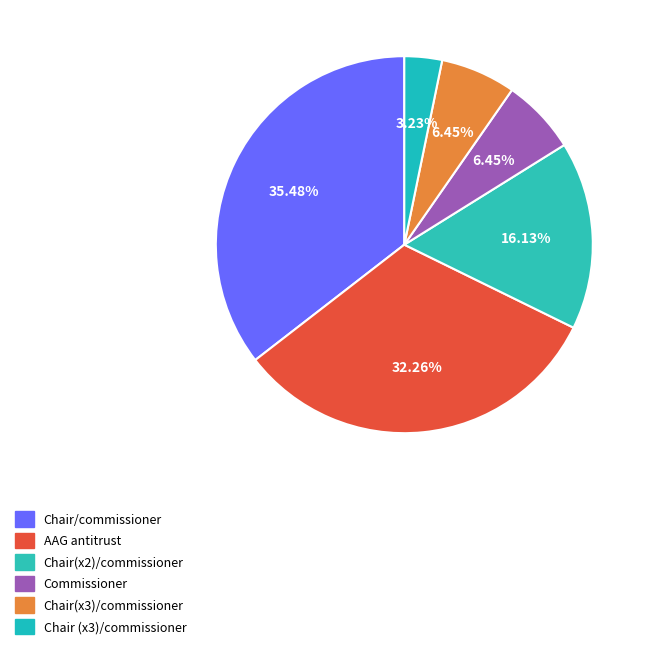

How many slices are in this pie chart?

6